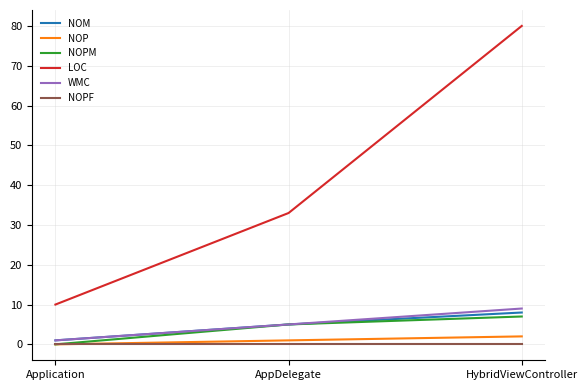

What is the difference between the highest and lowest values at HybridViewController?

80